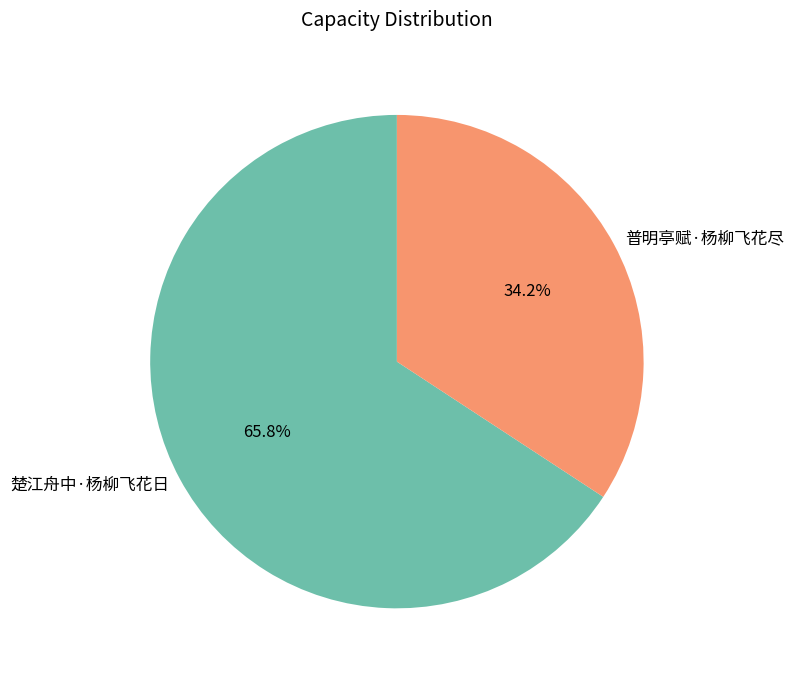

What percentage is the 楚江舟中·杨柳飞花日 slice, to the nearest percent?

66%